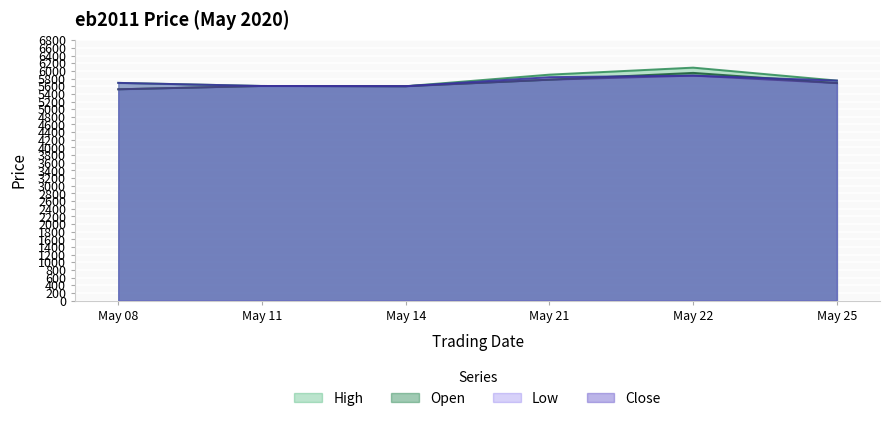

What are all the series names shown in the legend?

High, Open, Low, Close